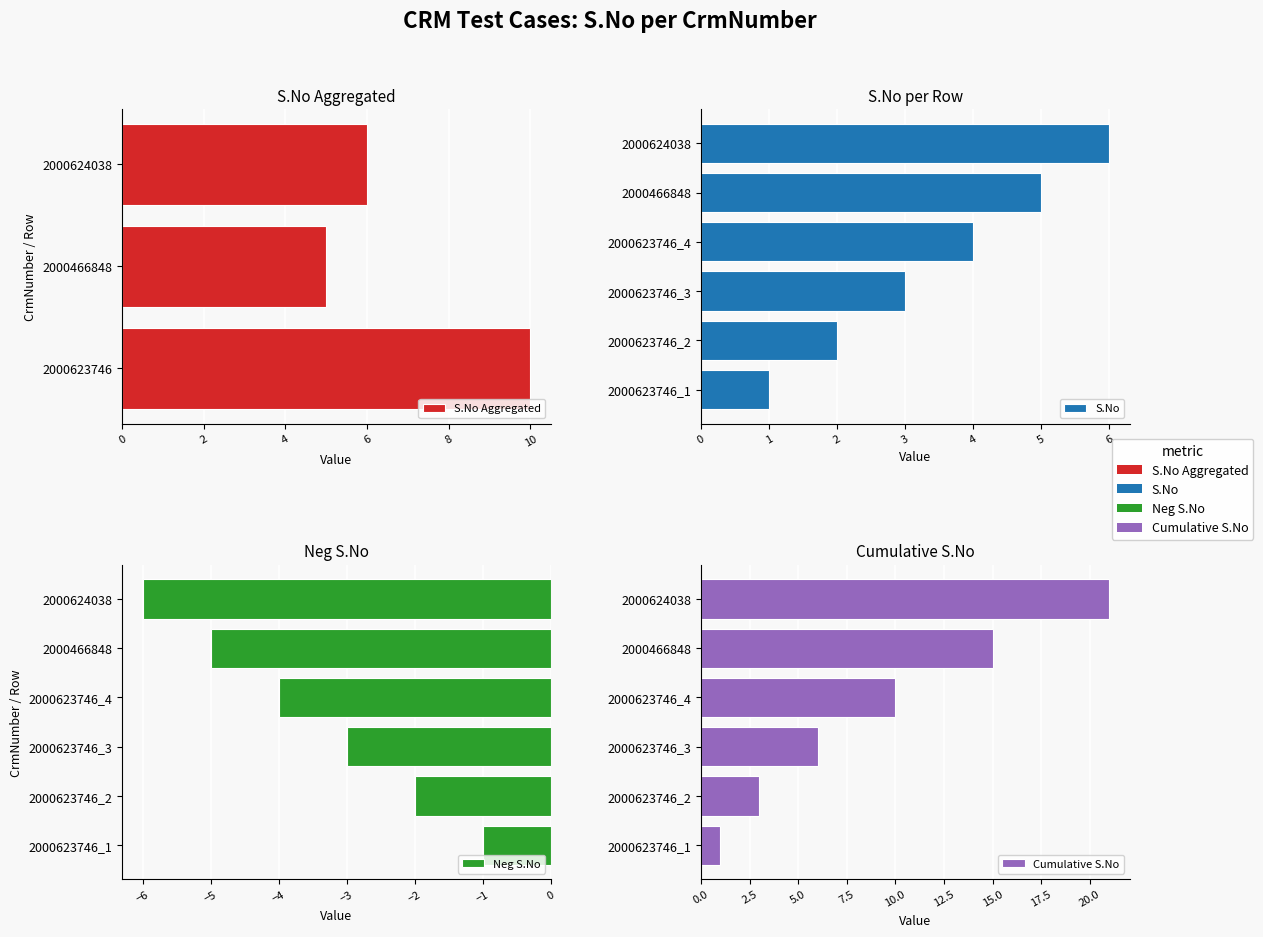

The value at 2000623746_4 is 2. True or false?

False